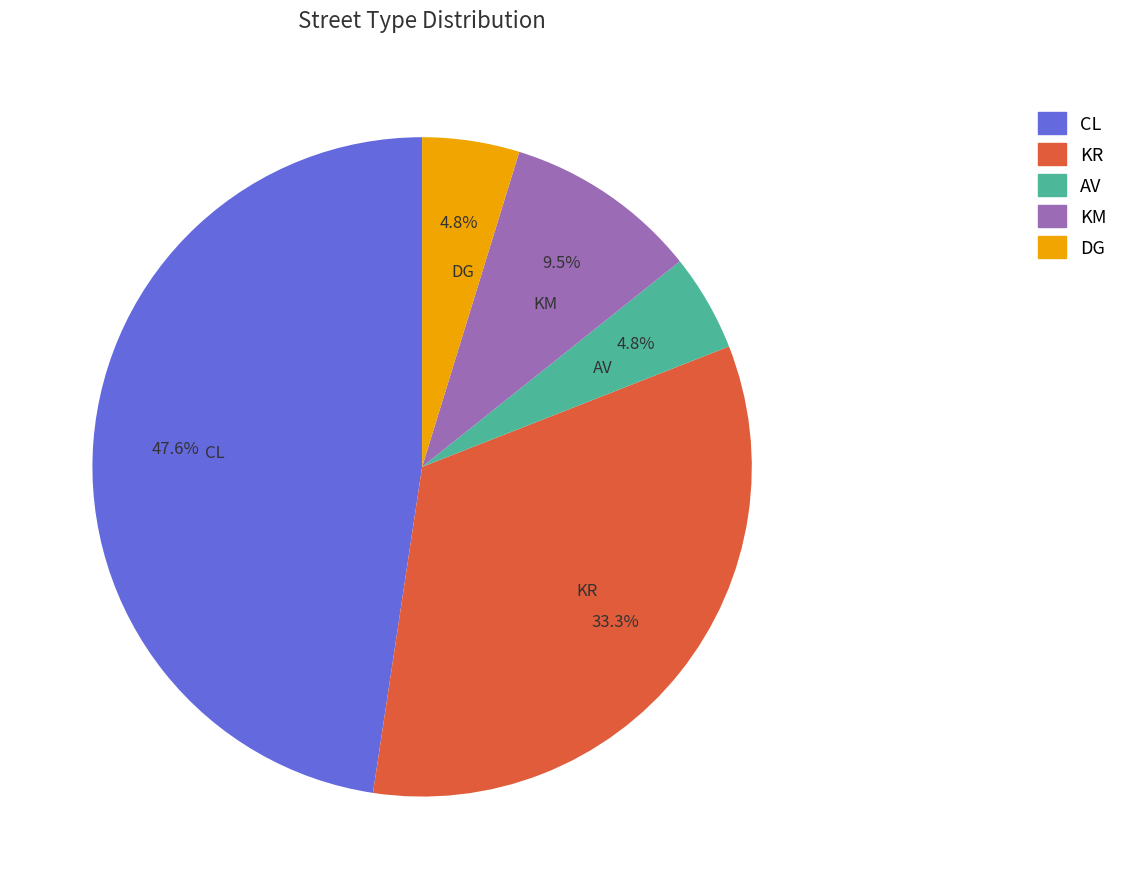

The CL slice represents 39% of the pie. True or false?

False